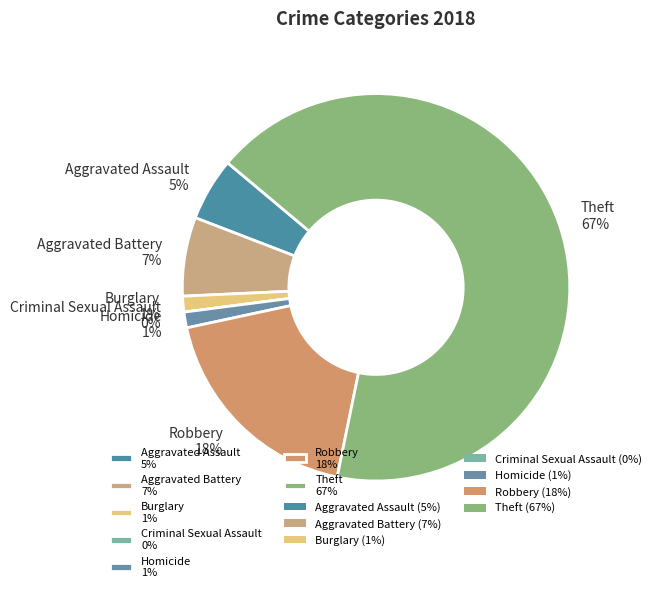

What is the smallest slice in the pie chart?

Criminal Sexual Assault